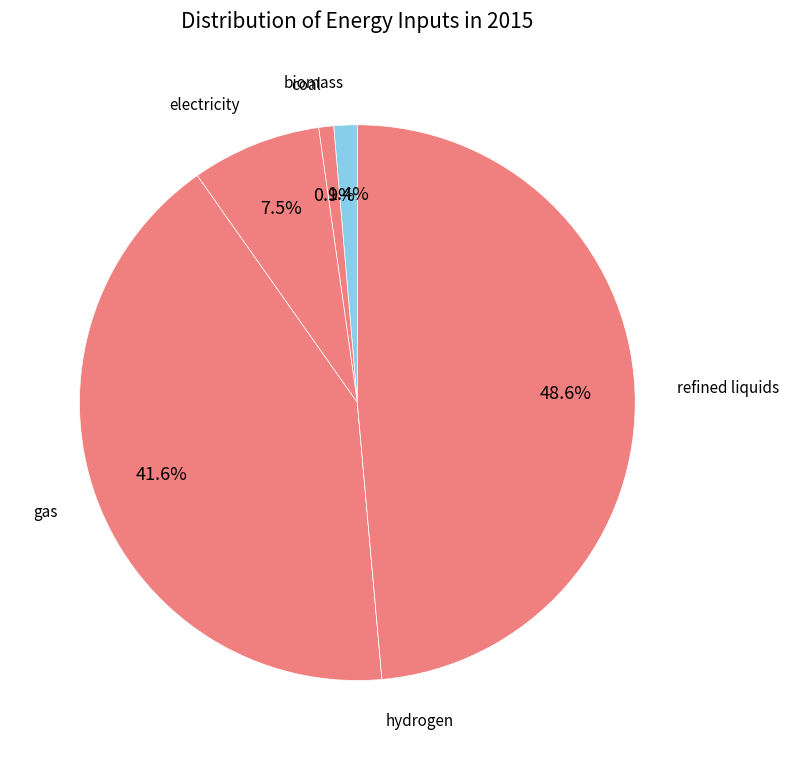

What is the largest slice in the pie chart?

refined liquids